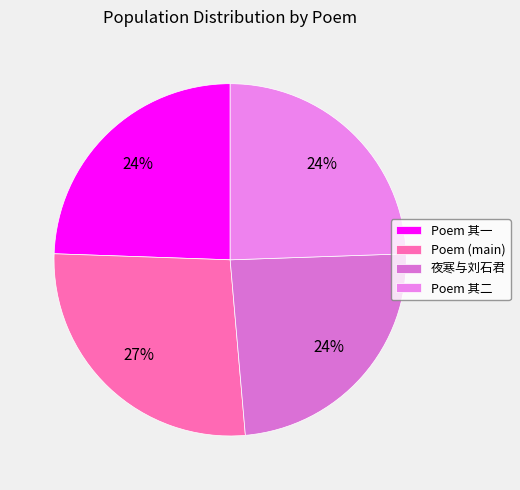

To the nearest percent, what is the difference between the largest and smallest slice percentages?

3%